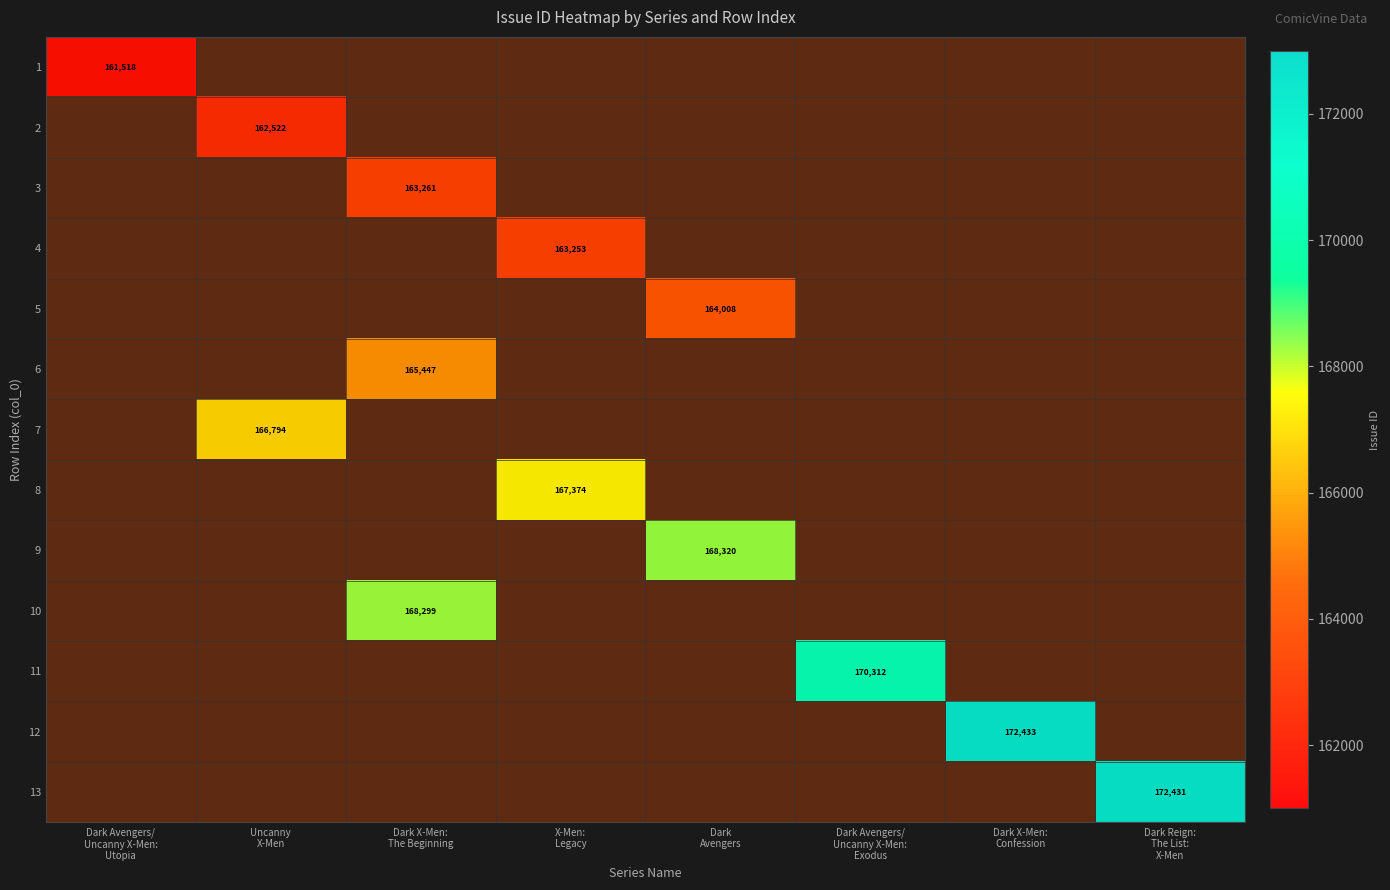

The value of 3 at Dark X-Men: The Beginning is 163261.0. True or false?

True